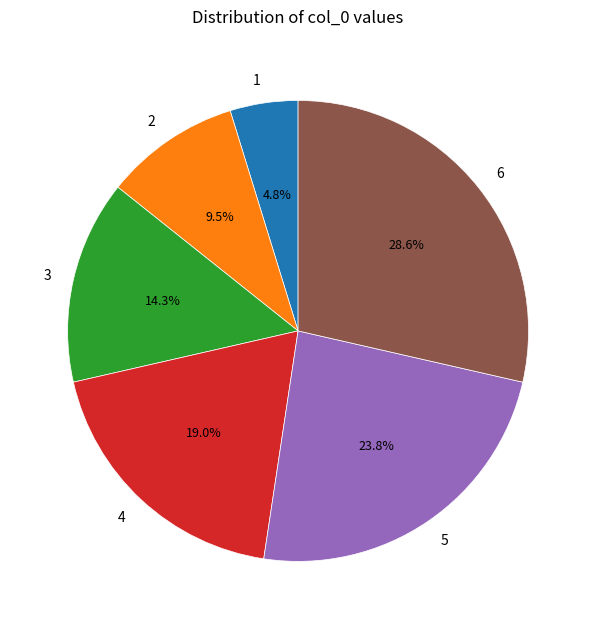

How much of the chart is everything except 6?

71.4%